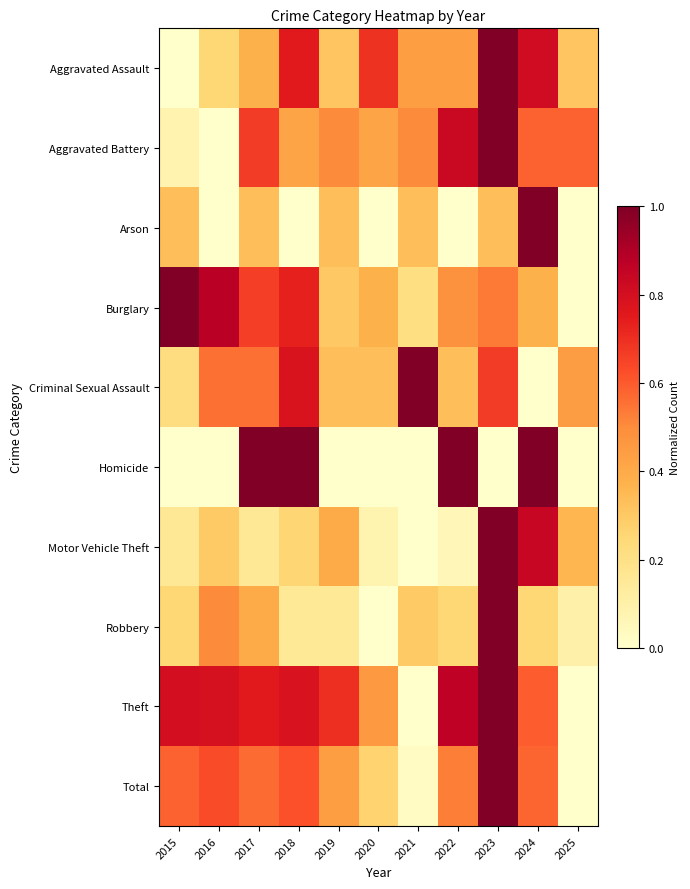

What is the spread (max minus min) of values at 2016?

0.9